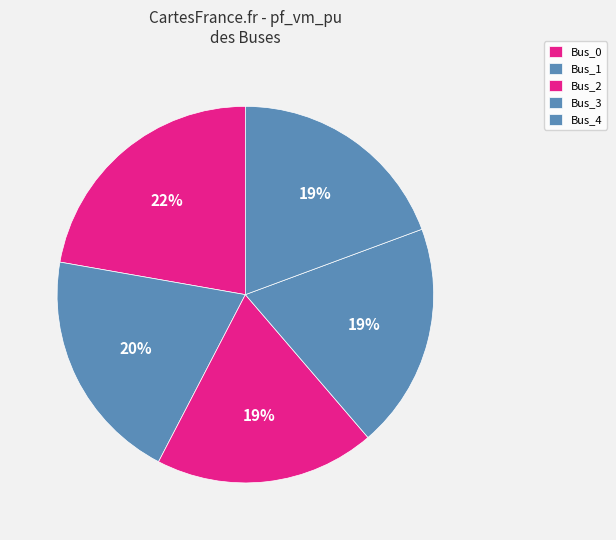

Rank the categories by value from highest to lowest.

Bus_0, Bus_1, Bus_3, Bus_4, Bus_2